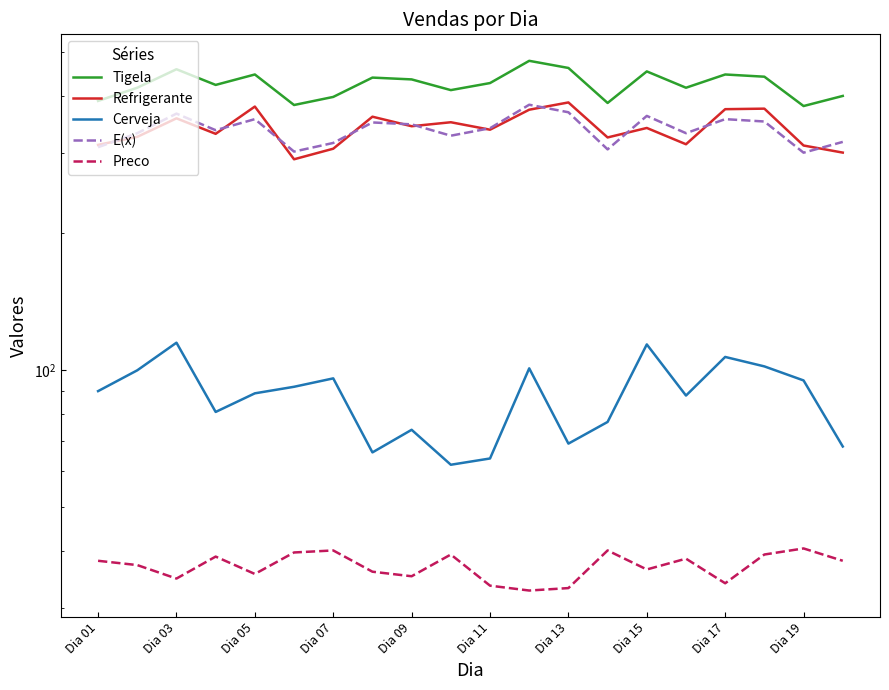

What is the value of the Preco point at the 9th from the left?

35.3